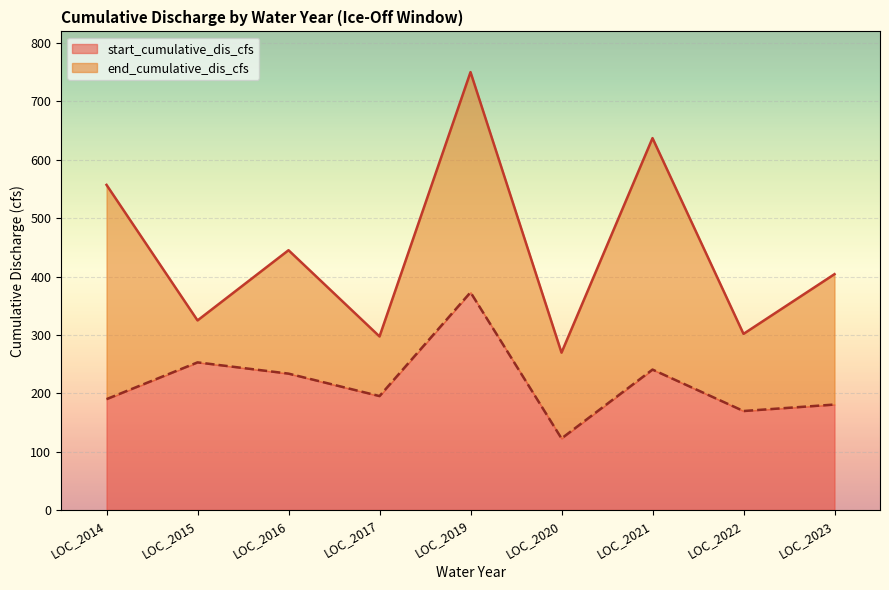

What is the difference between the maximum and minimum values in the start_cumulative_dis_cfs series?

250.4